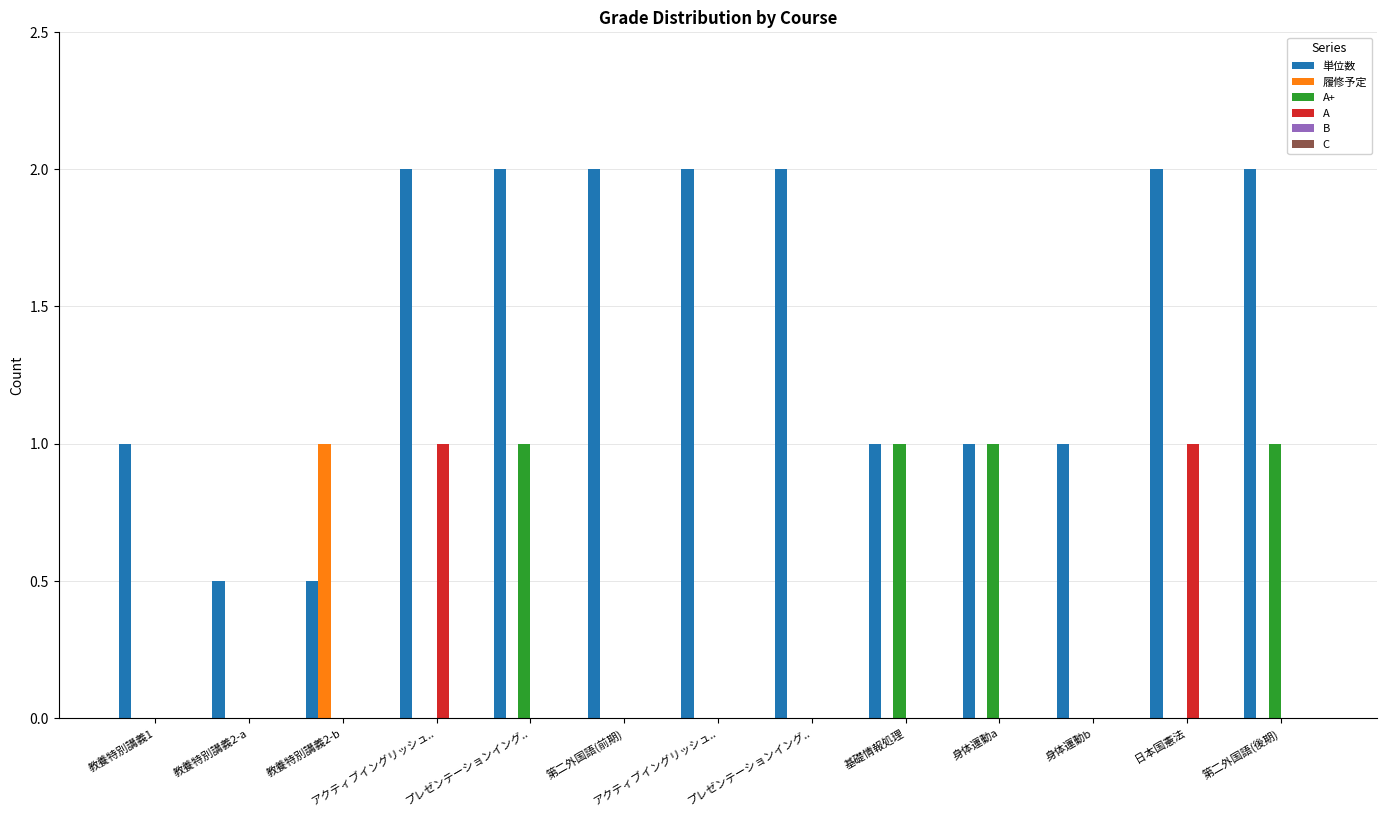

What is the sum of the 単位数 values at 教養特別講義1 and 教養特別講義2-a?

1.5